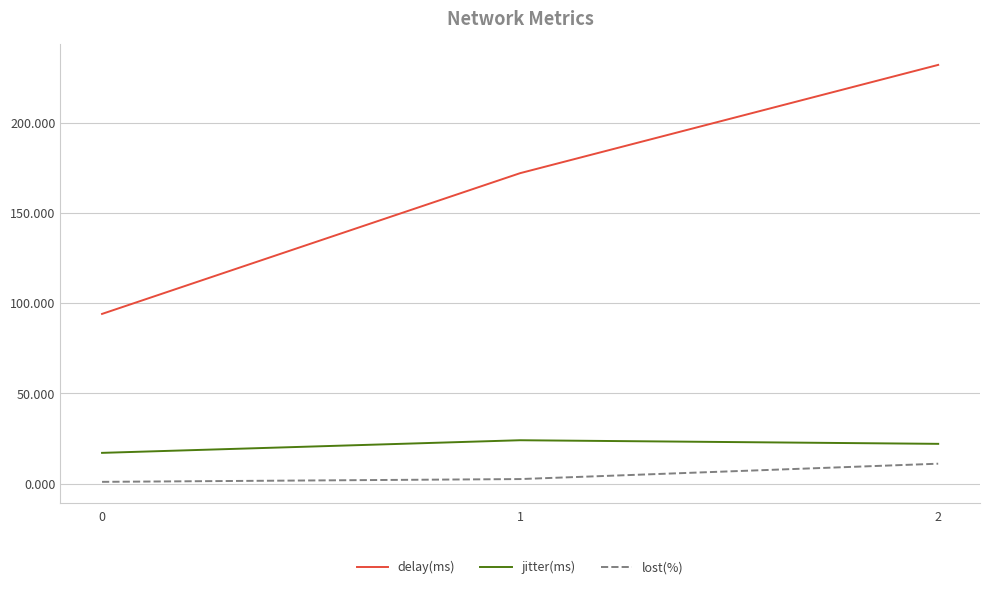

Reading left to right, transcribe all the data shown in this chart.

delay(ms): 94.0	172.0	232.0
jitter(ms): 17.0	24.0	22.0
lost(%): 0.9	2.5	11.0